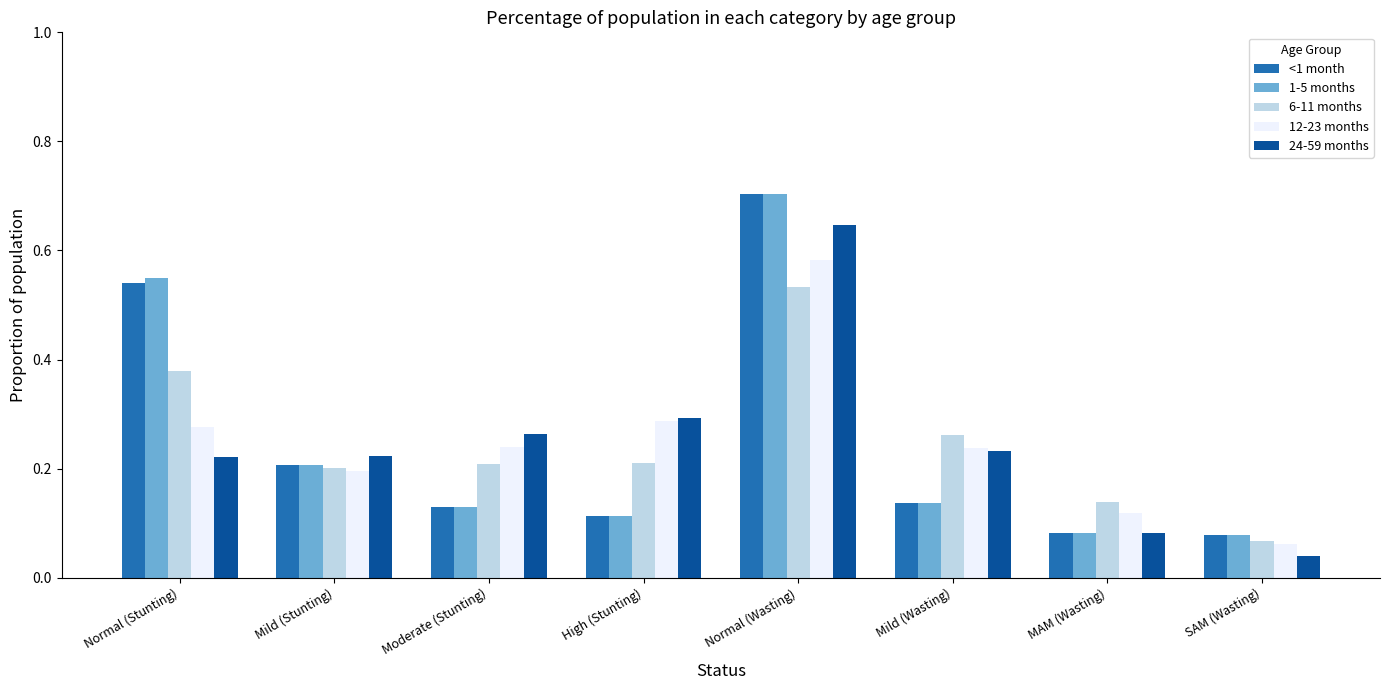

Are the bars grouped side by side (vs. stacked)?

Yes